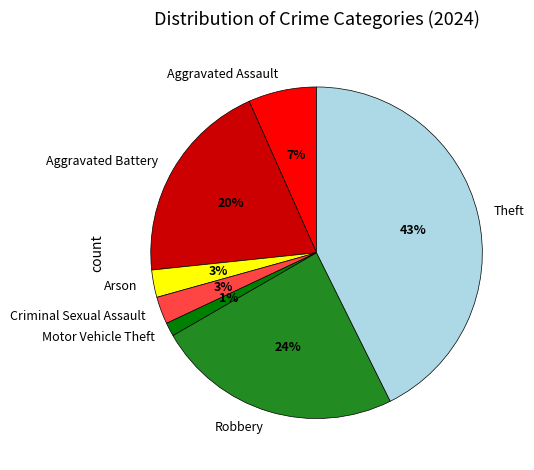

To the nearest percent, what is the average slice percentage?

14%